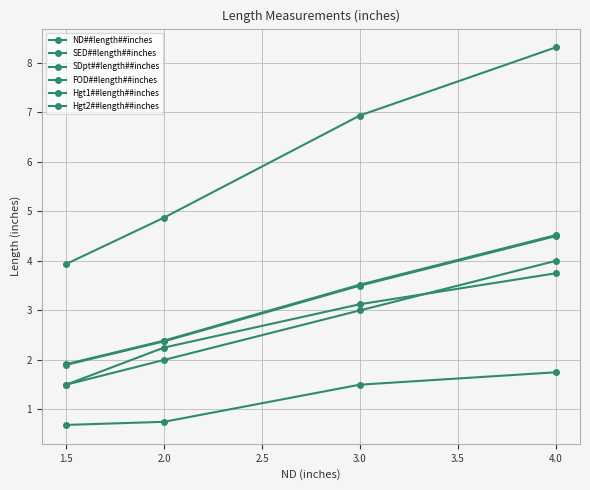

At which label is FOD##length##inches closest to 3?

3.0